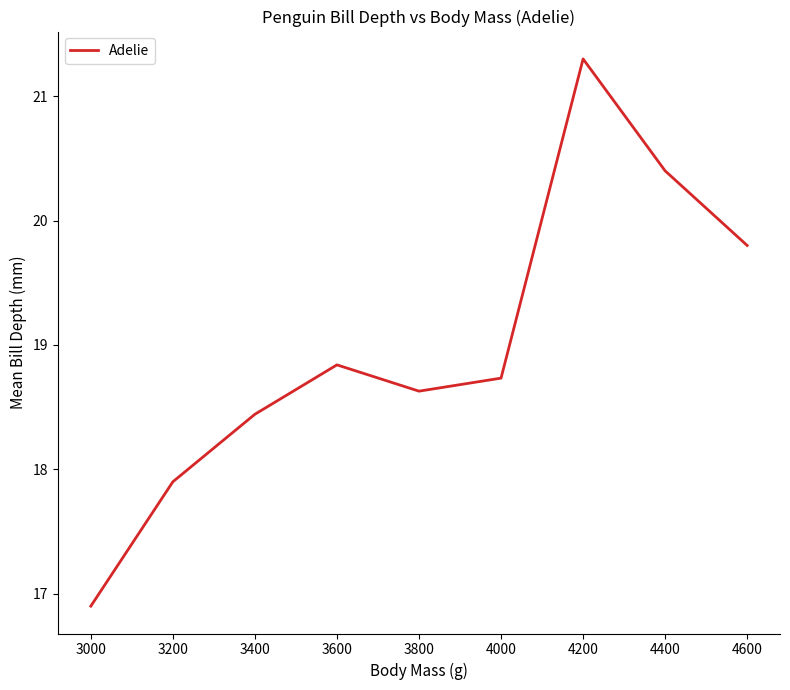

What value does the data have at 4400?

20.4